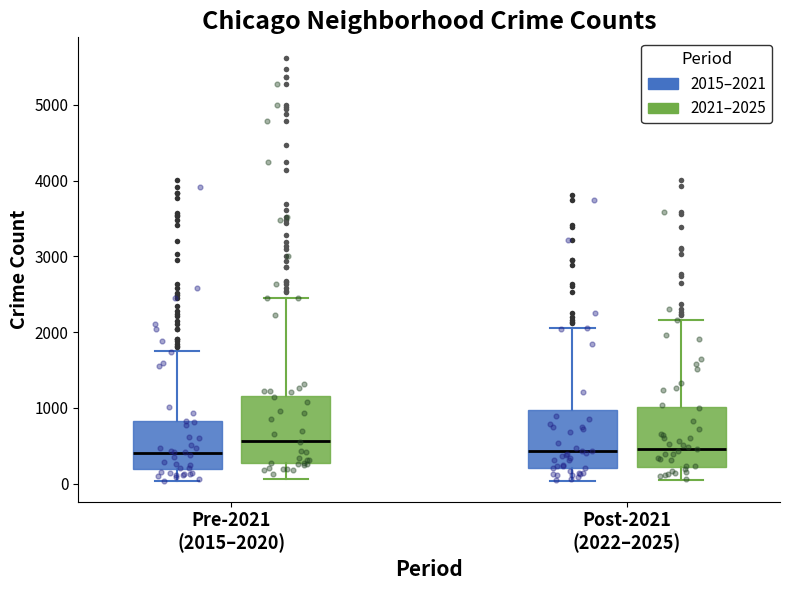

Which box has the highest median line?

Pre-2021 (2015–2020) (2021–2025)